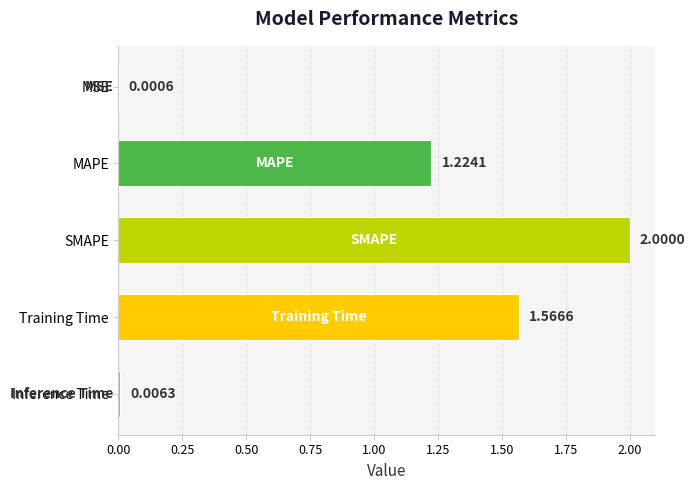

What is the sum of the values at SMAPE and Inference Time?

2.0